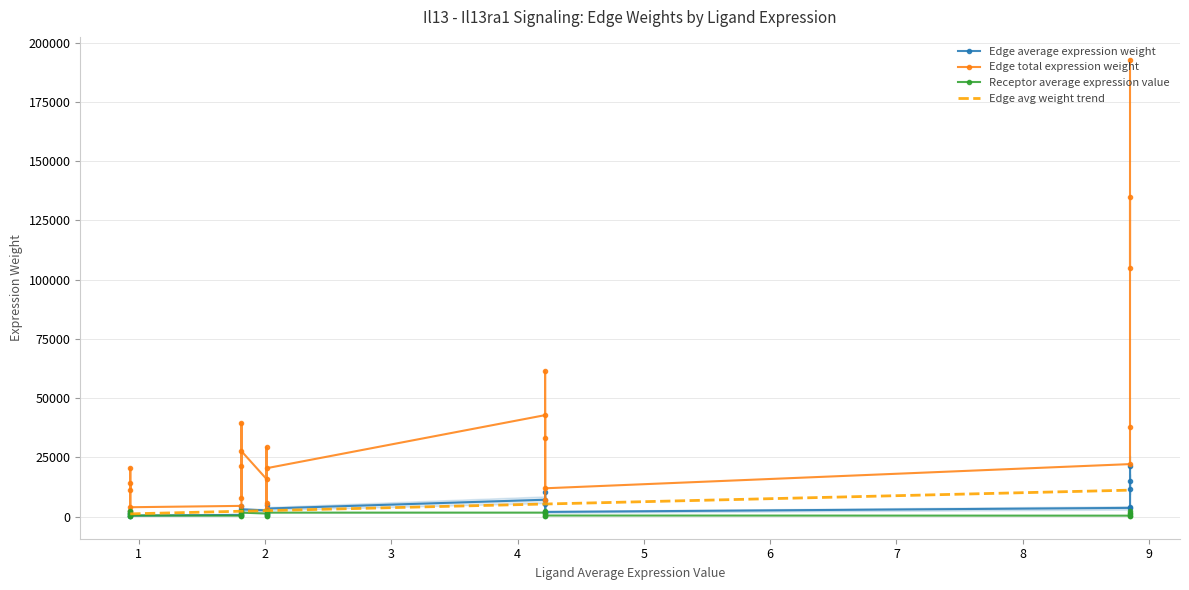

What is the maximum value for Edge avg weight trend?

11180.9